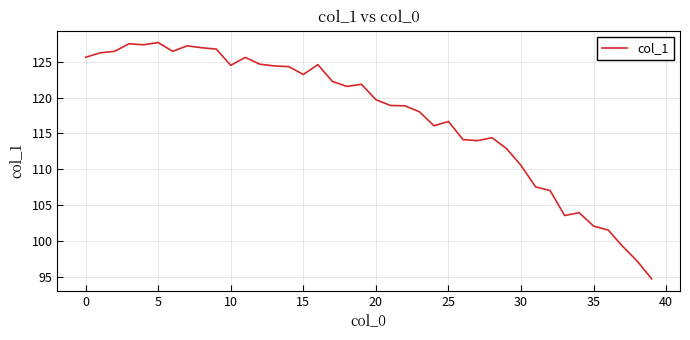

What is the greatest value displayed?

127.7